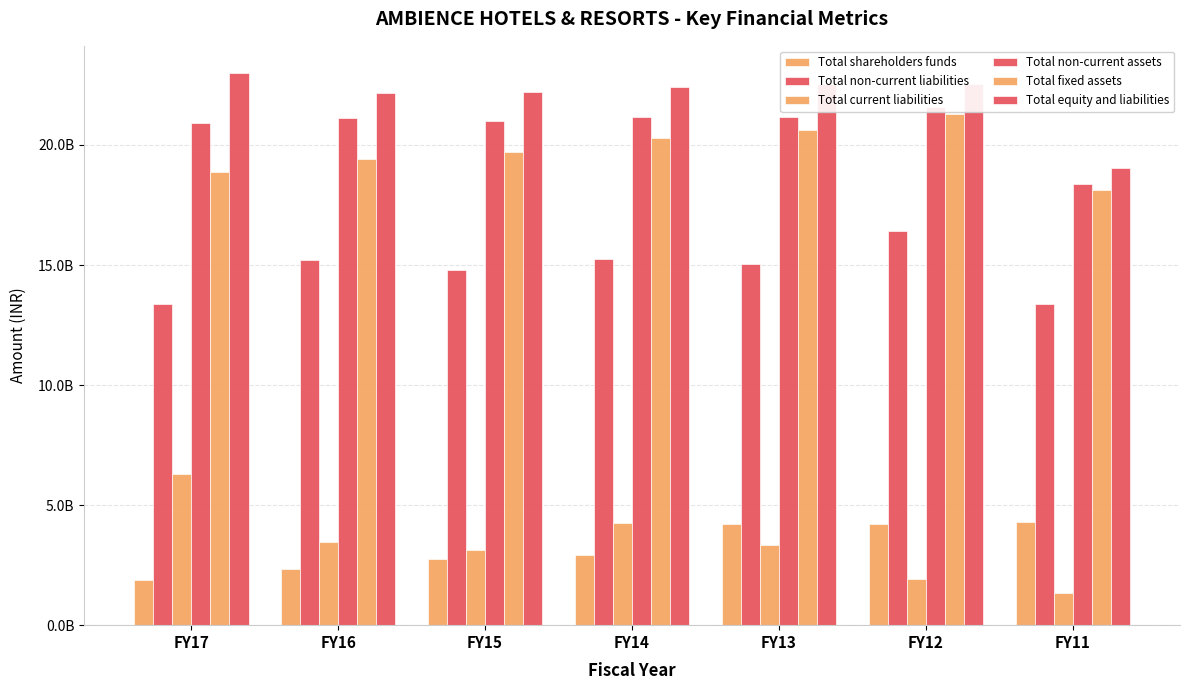

What is the average value of the Total fixed assets series?

19763180361